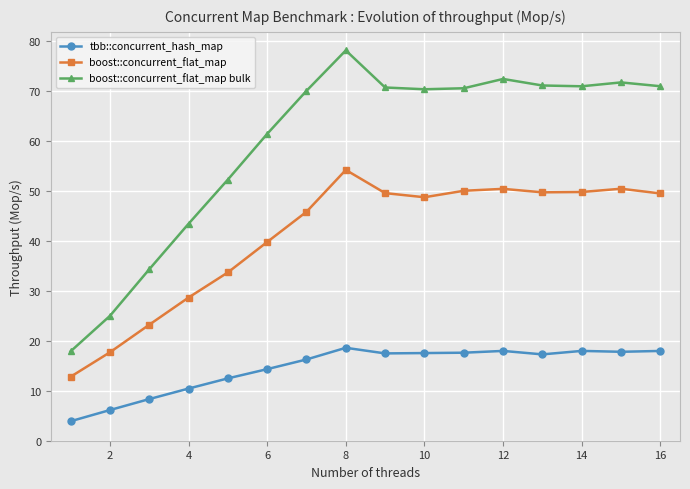

At how many categories does at least one series exceed 65?

10